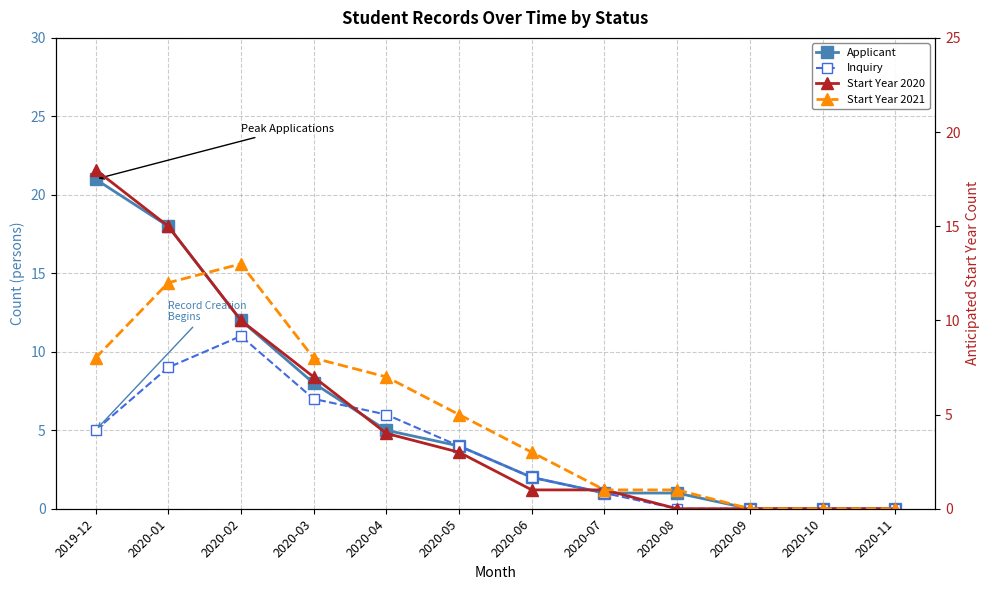

How many data points in Inquiry are less than 4?

6